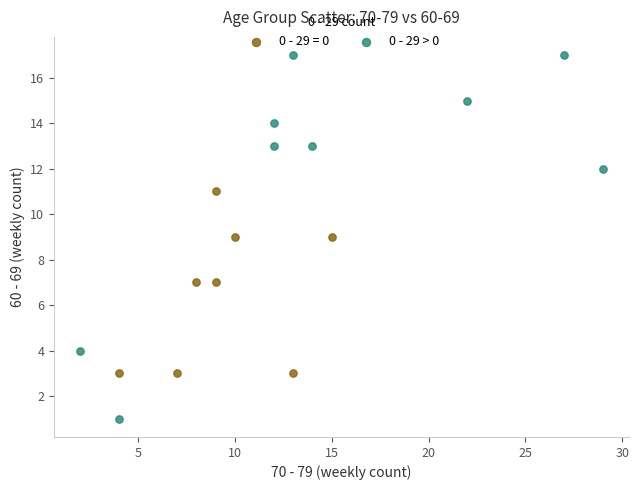

Which series reaches the minimum Y coordinate?

0 - 29 > 0